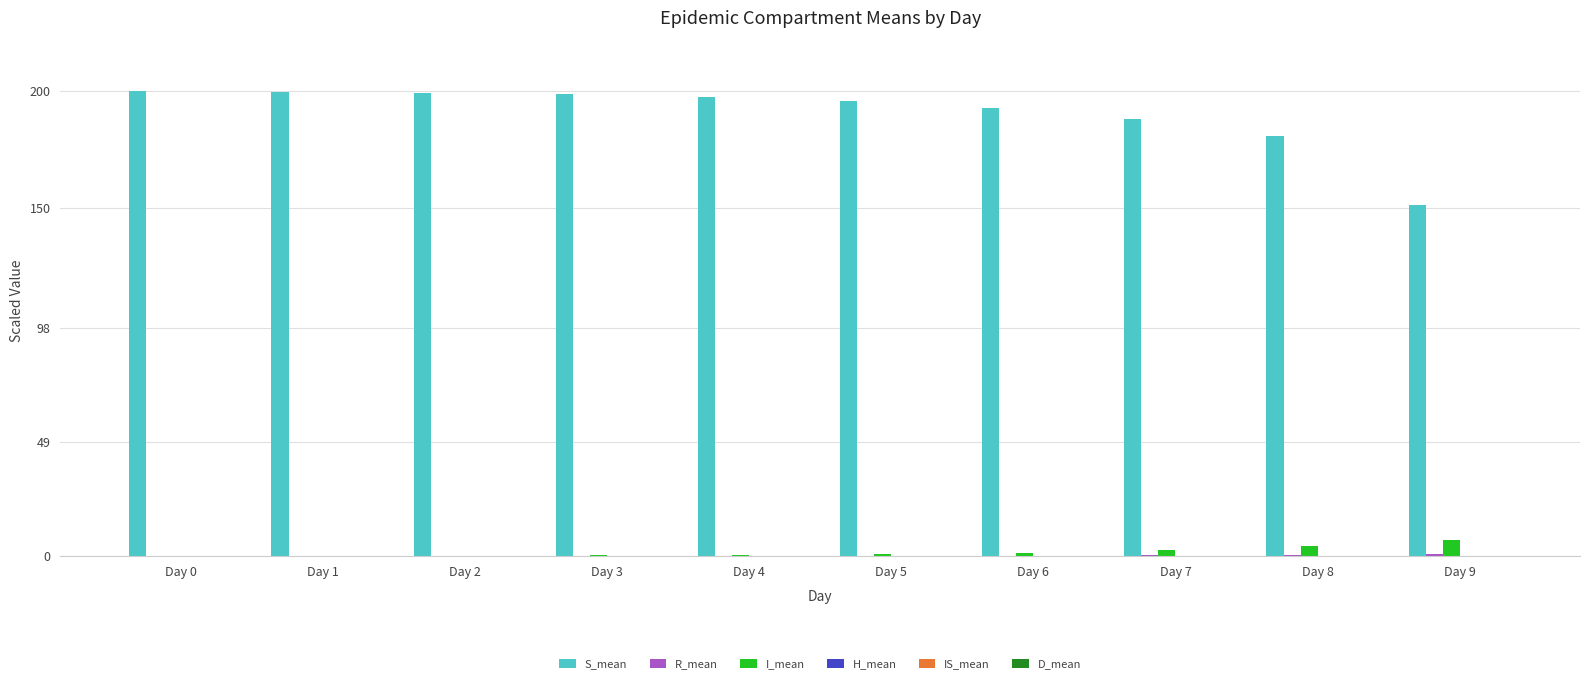

What is the greatest value displayed?

200.0